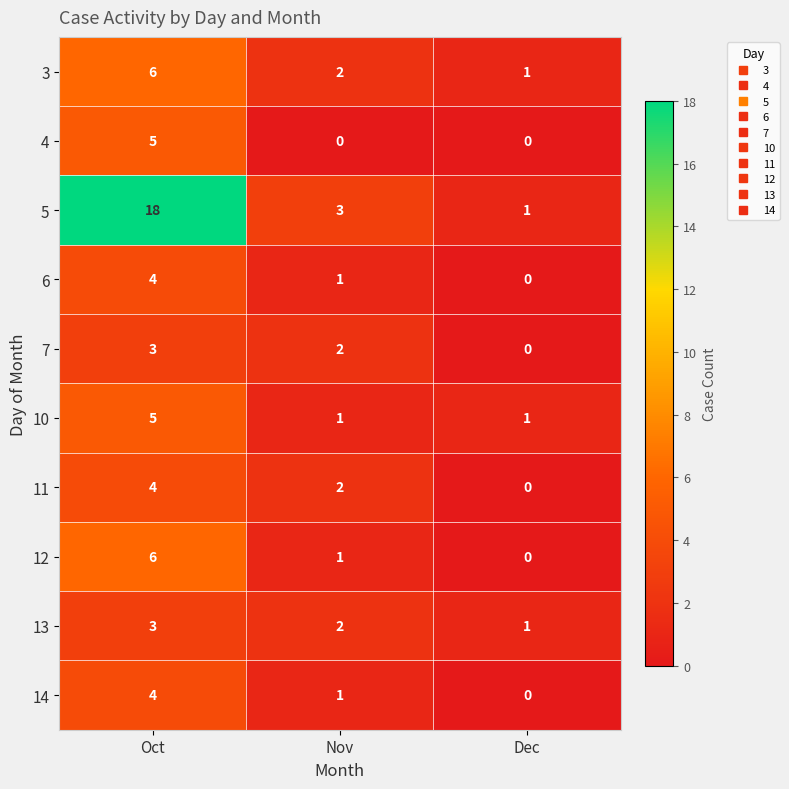

Which series has the largest range (max minus min)?

5